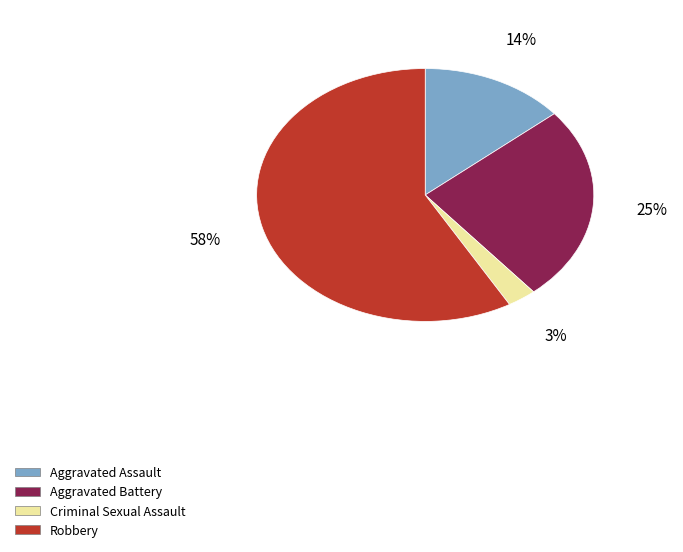

Does any single category account for the majority?

Yes